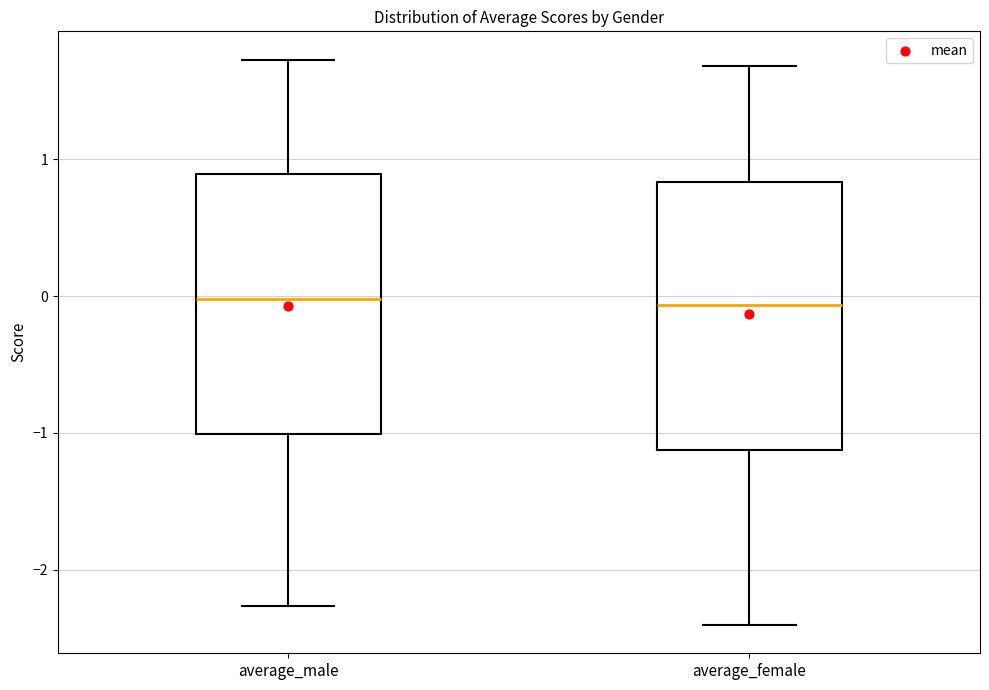

Reading left to right, read every box against the y-axis: the position of its median line, the range the box covers, and the ends of its whiskers. The values are not printed on the chart, so give them approximately, as read against the axis.

average_male: median 0.0, box -1.0 to 0.9, whiskers -2.3 to 1.7
average_female: median -0.1, box -1.1 to 0.8, whiskers -2.4 to 1.7